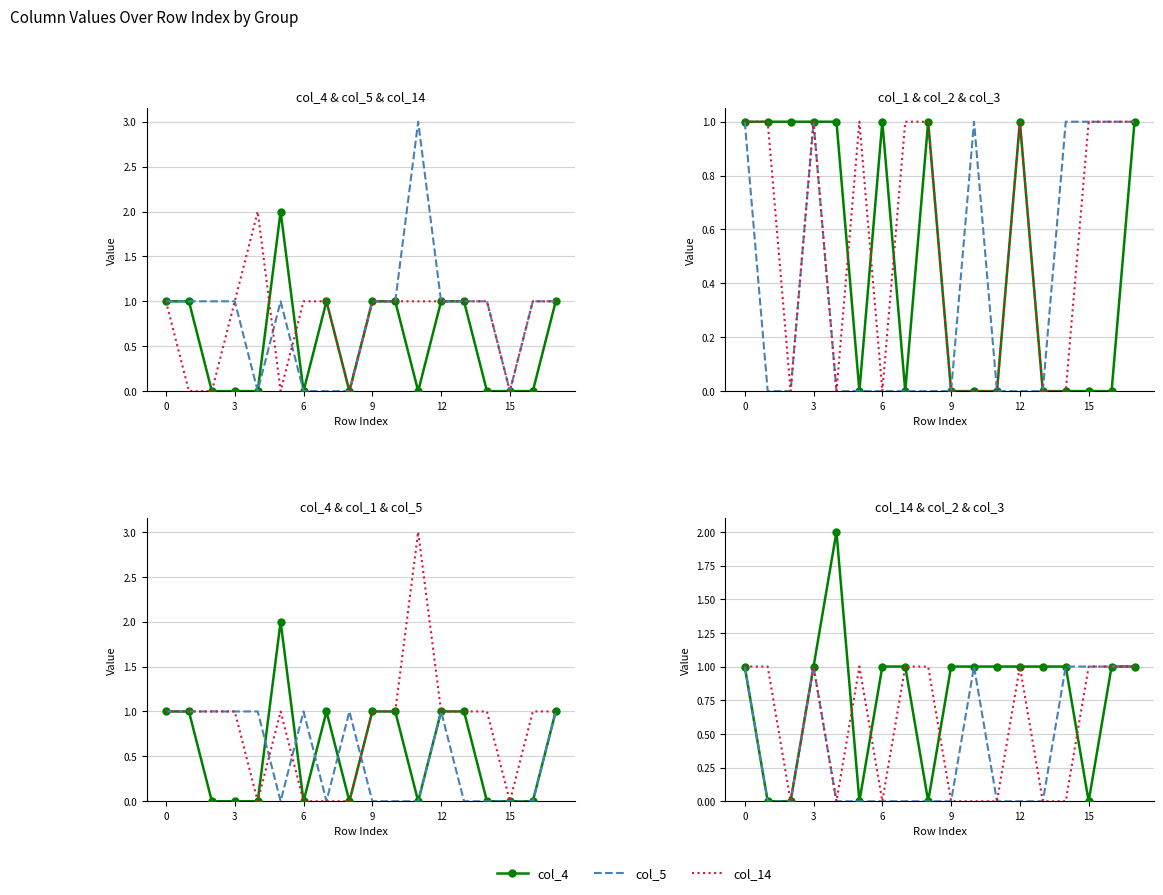

What is the value of the col_5 point at the 10th from the left?

1